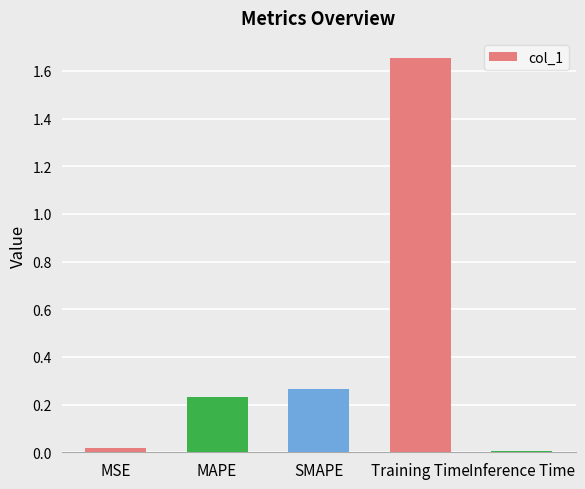

Is it true that the value at MAPE is 0.1?

False